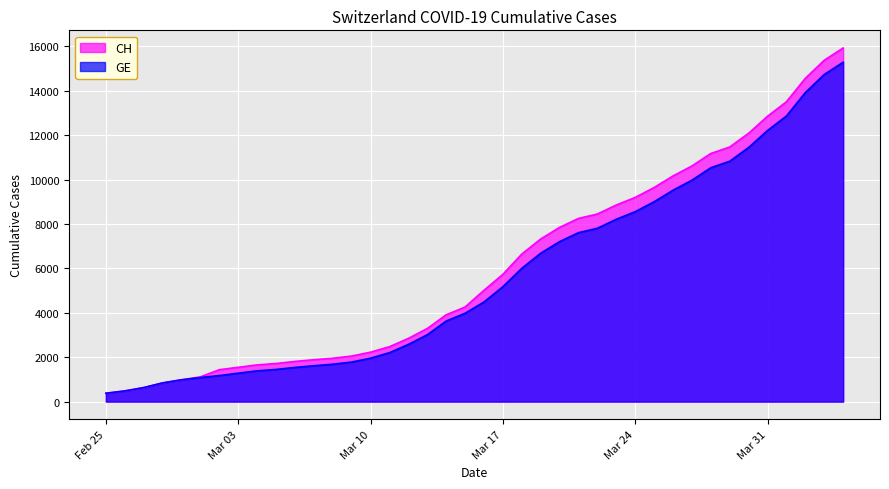

At how many categories does at least one series exceed 7526?

16